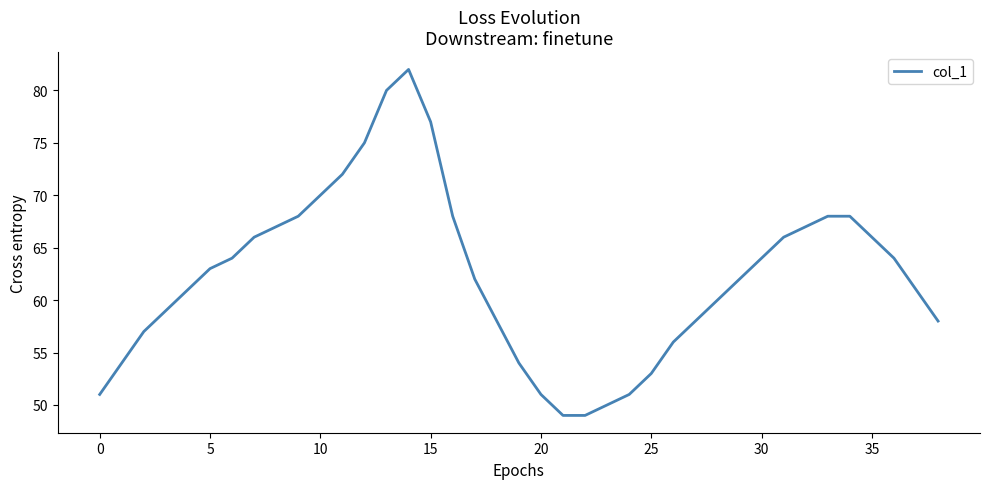

What is the difference between the maximum and minimum values?

33